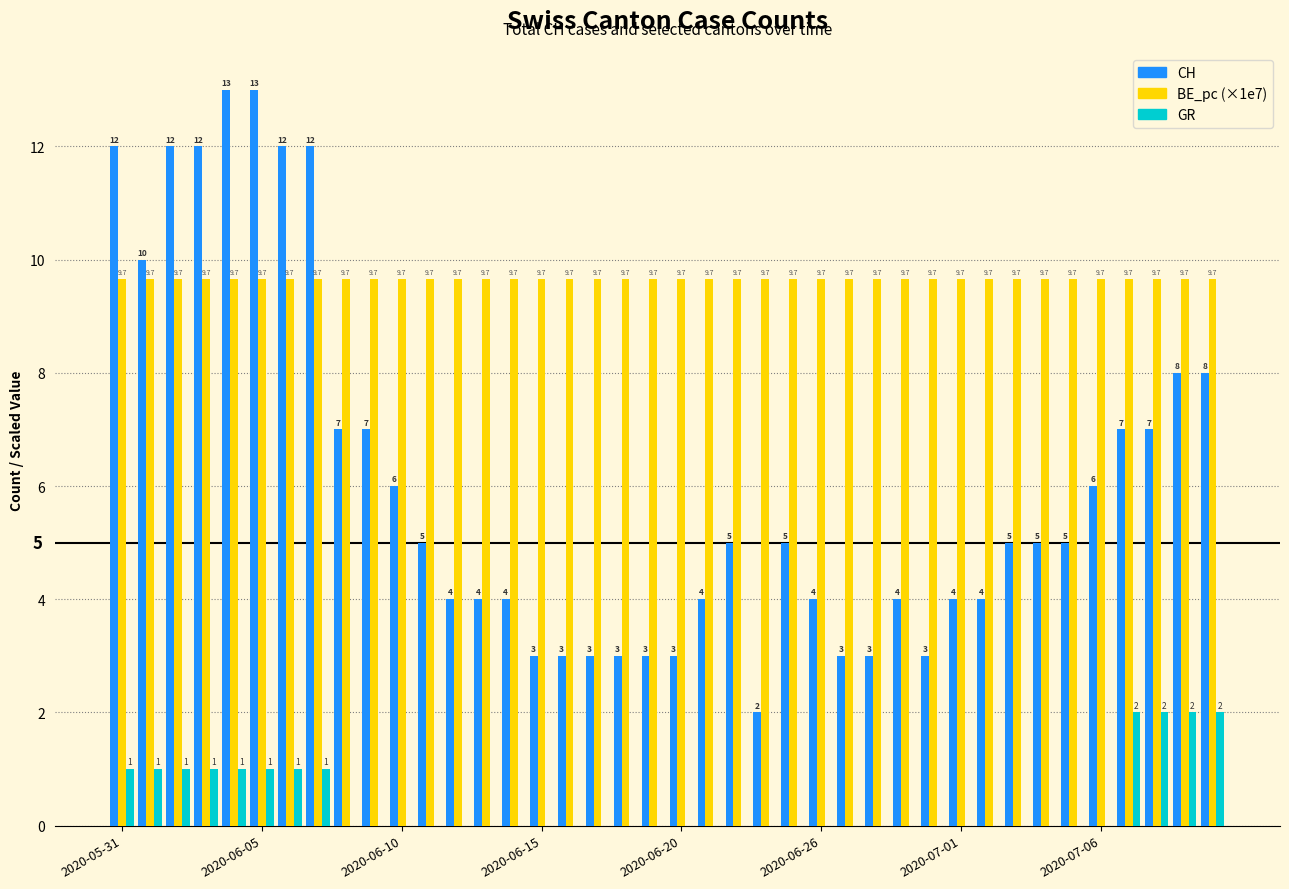

How many GR values are between 0 and 1?

36